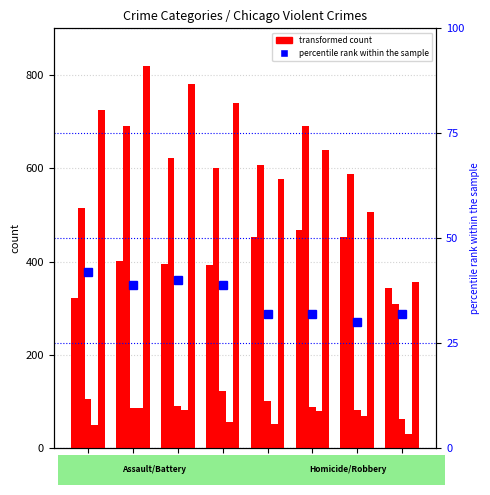

What is the approximate value of Aggravated Battery at 2017, to the nearest 50?

600